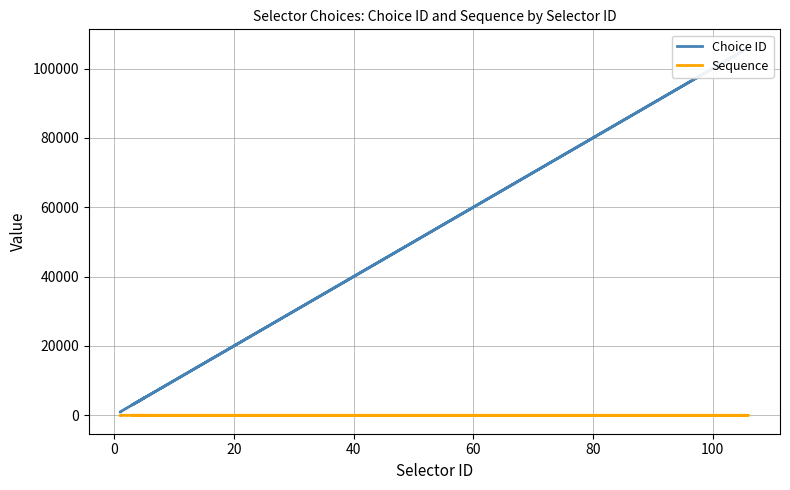

Where does the Sequence series first go above 3?

40